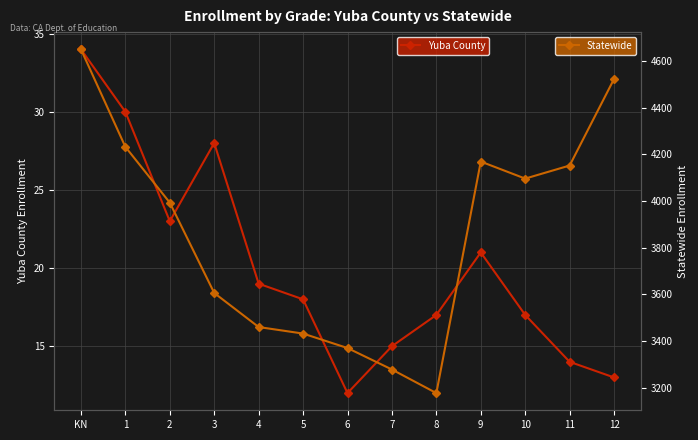

True or false: Statewide and Yuba County cross at least once.

False